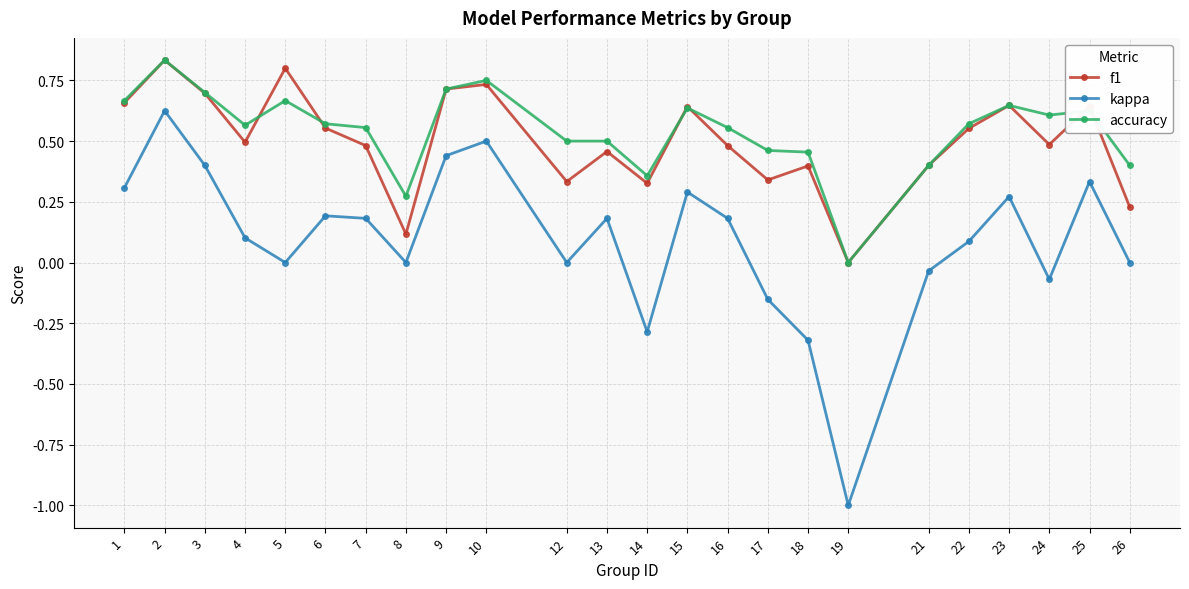

Which series has the widest spread of values?

kappa